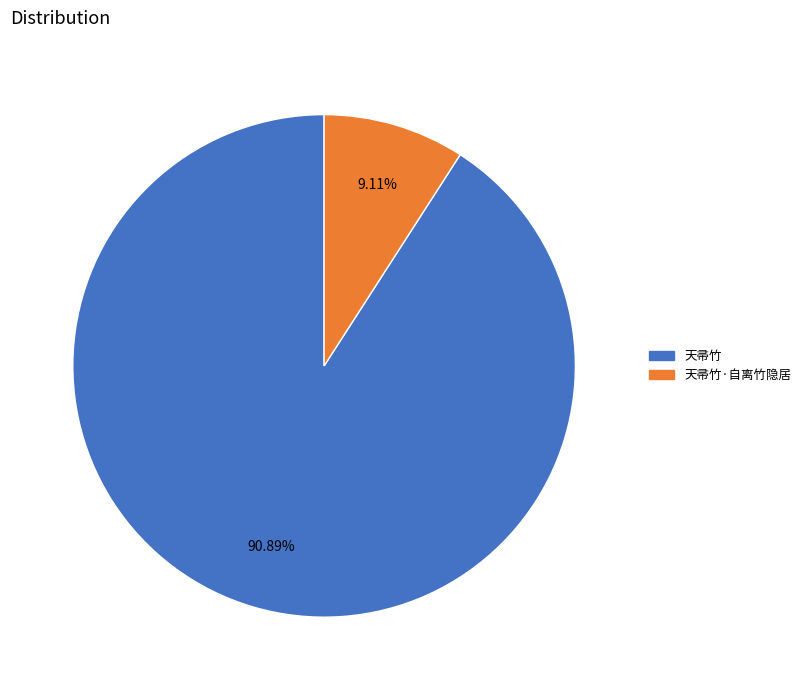

Do 天帚竹 and 天帚竹·自离竹隐居 together represent more than half of the pie?

Yes